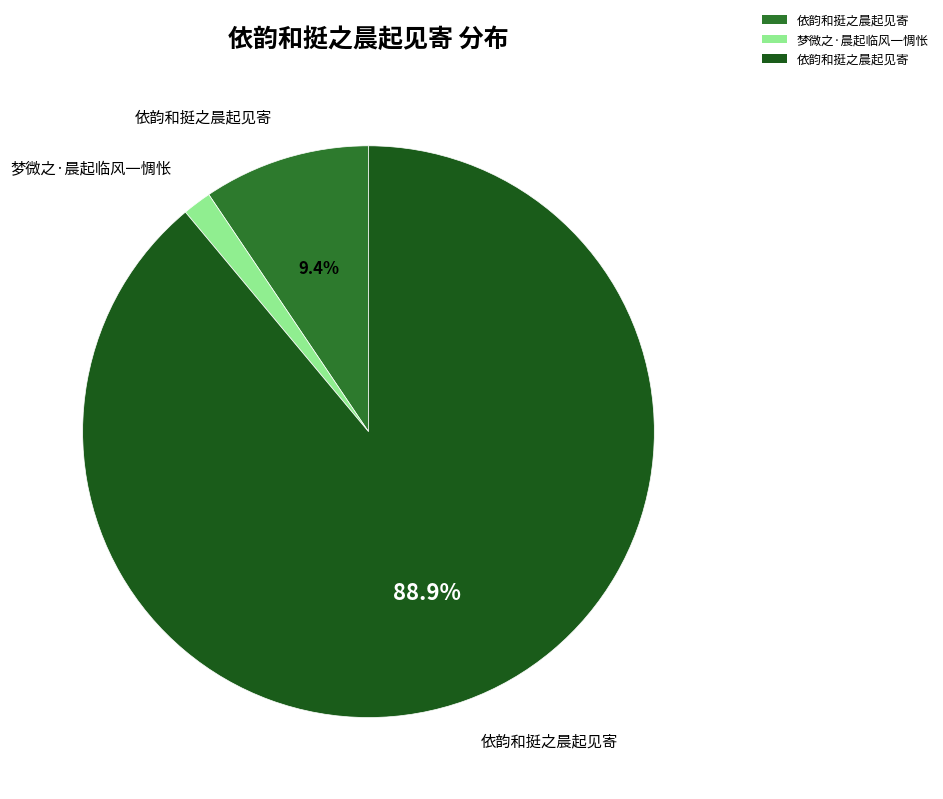

Is there a majority slice in this chart?

Yes